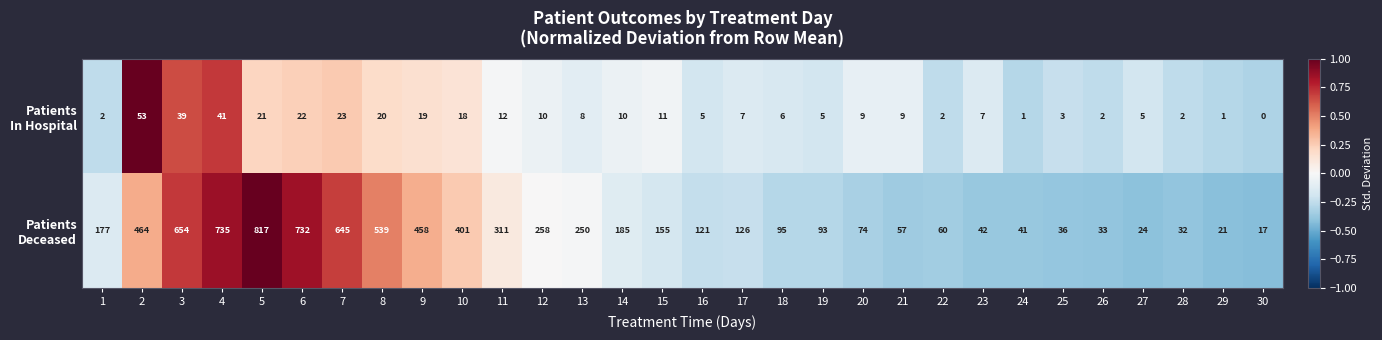

At which category is the sum across all series the highest?

5